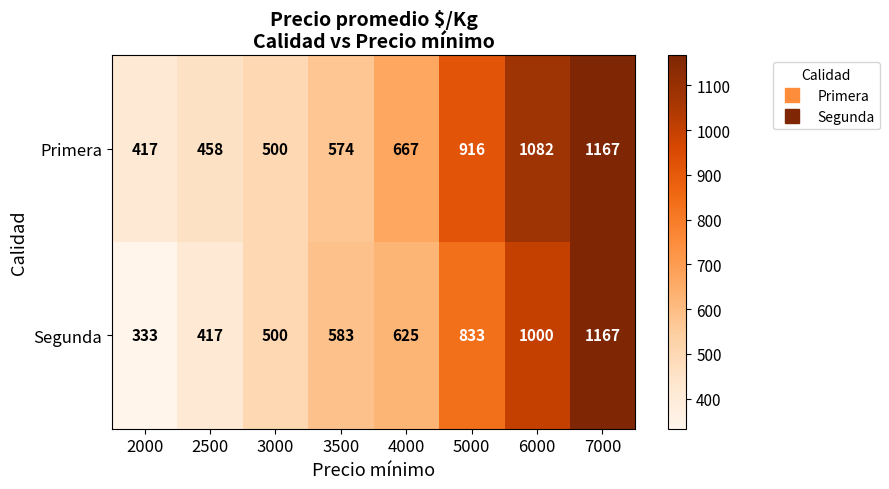

Reading left to right, extract all data points from this chart.

Primera: 417	458	500	574	667	916	1082	1167
Segunda: 333	417	500	583	625	833	1000	1167